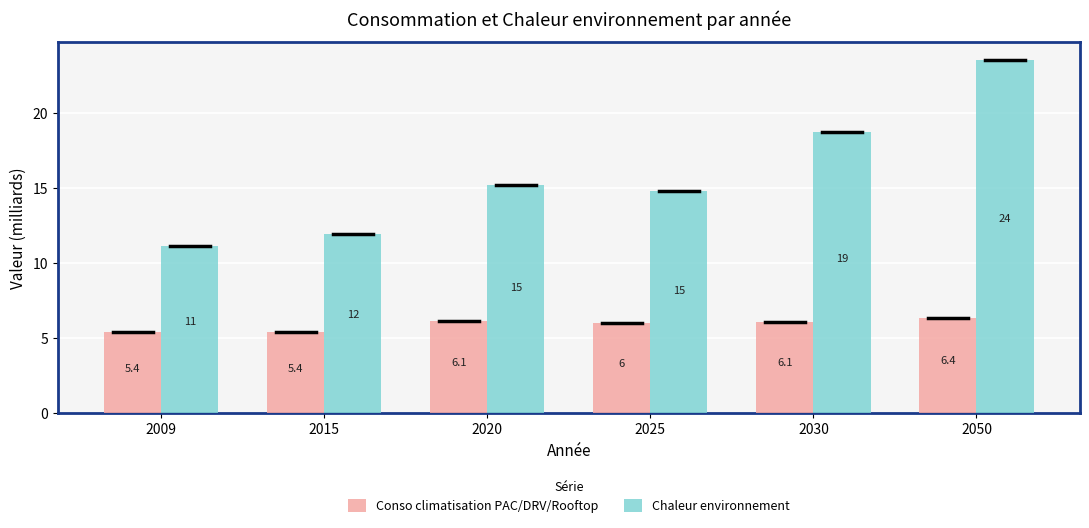

Which label corresponds to the largest value in the chart?

2050